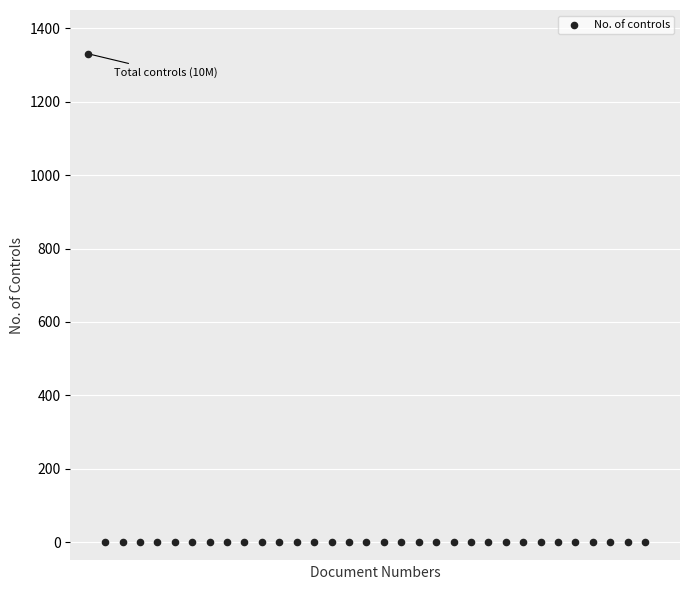

What is the range of Y values (max minus min)?

1330